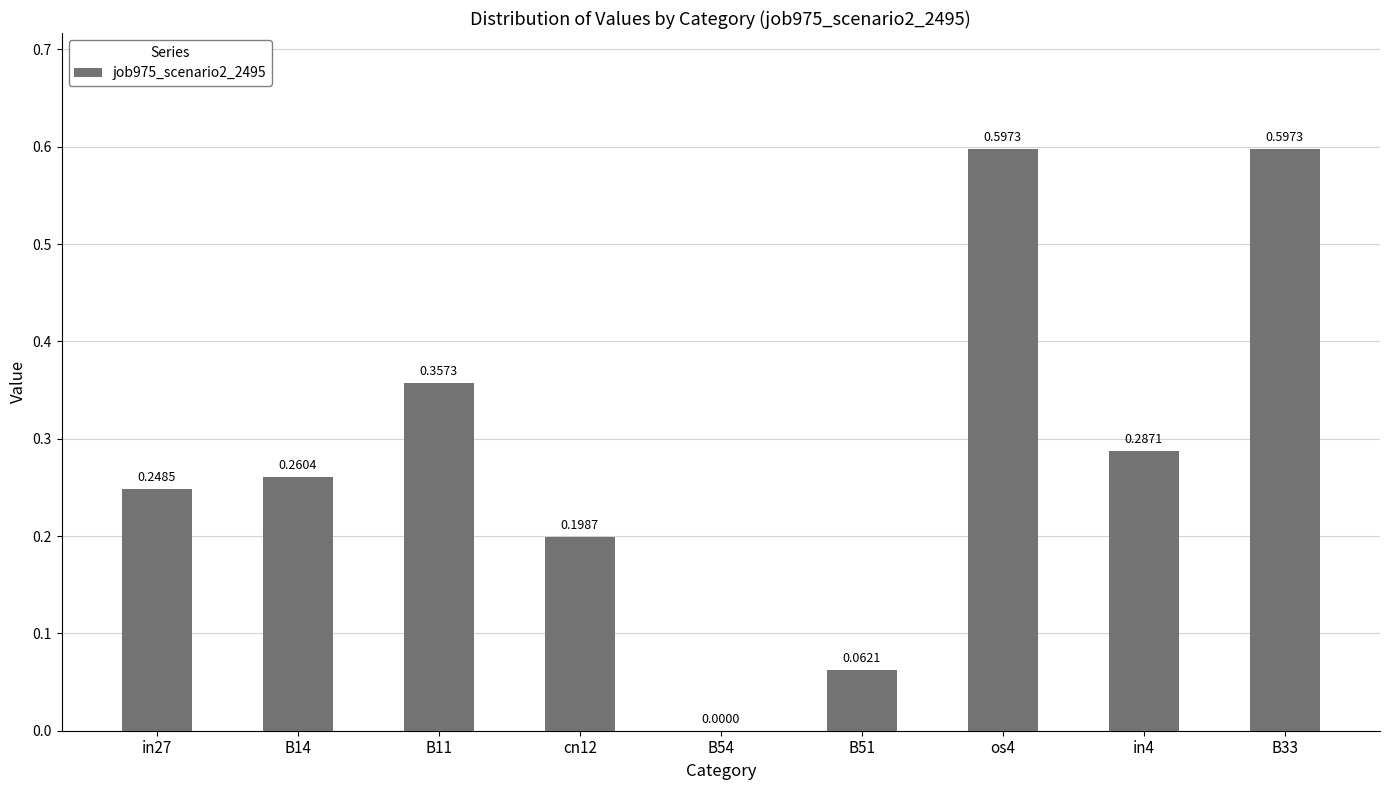

Which has a higher value, os4 or cn12?

os4